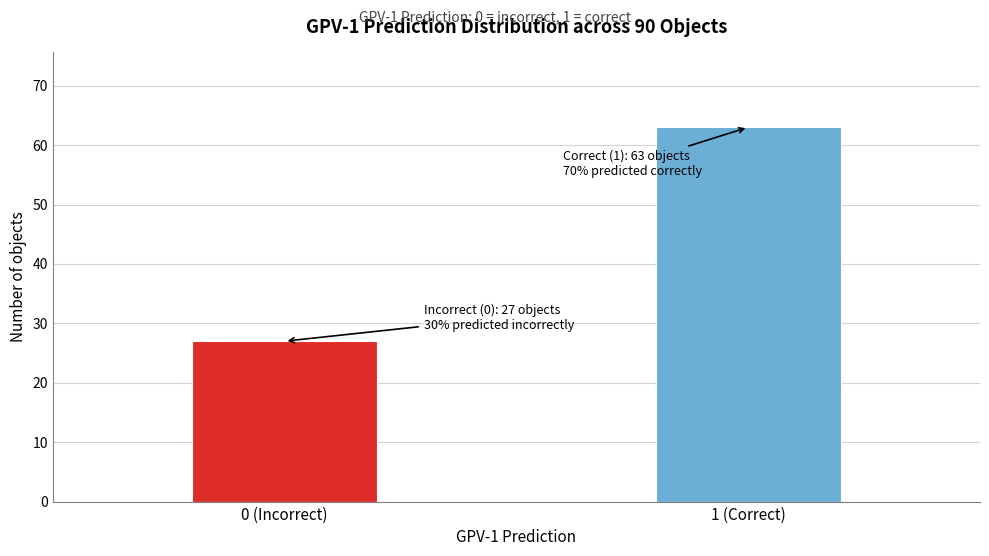

Reading left to right, extract all data points from this chart.

0 (Incorrect)=27	1 (Correct)=63